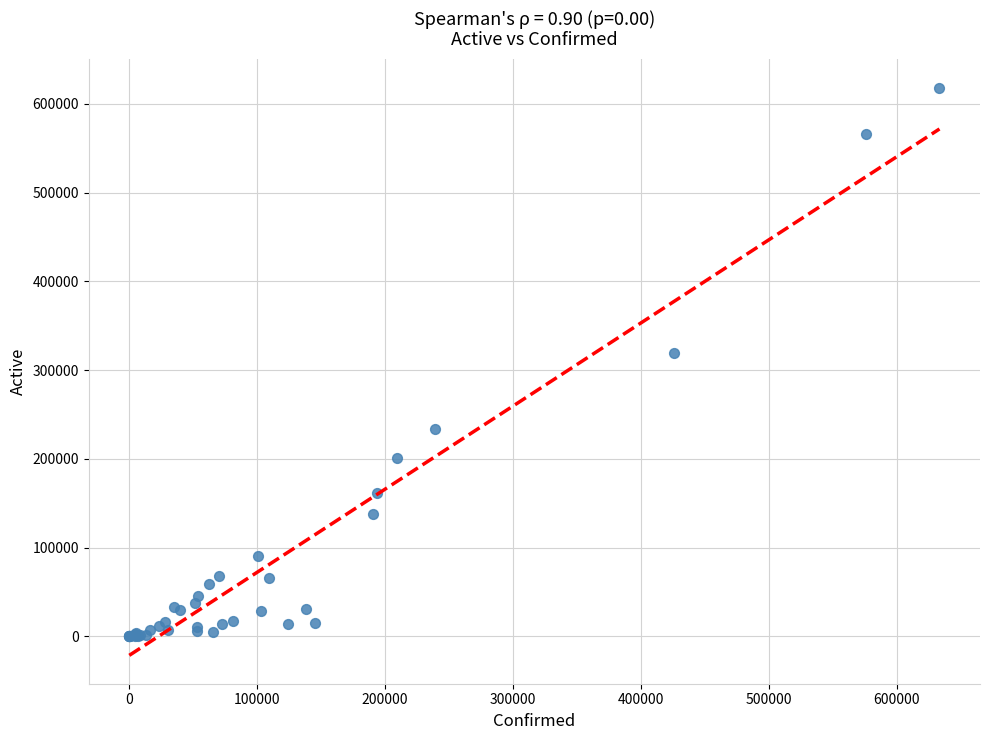

What Y value in the scatter plot is closest to 309059?

318863